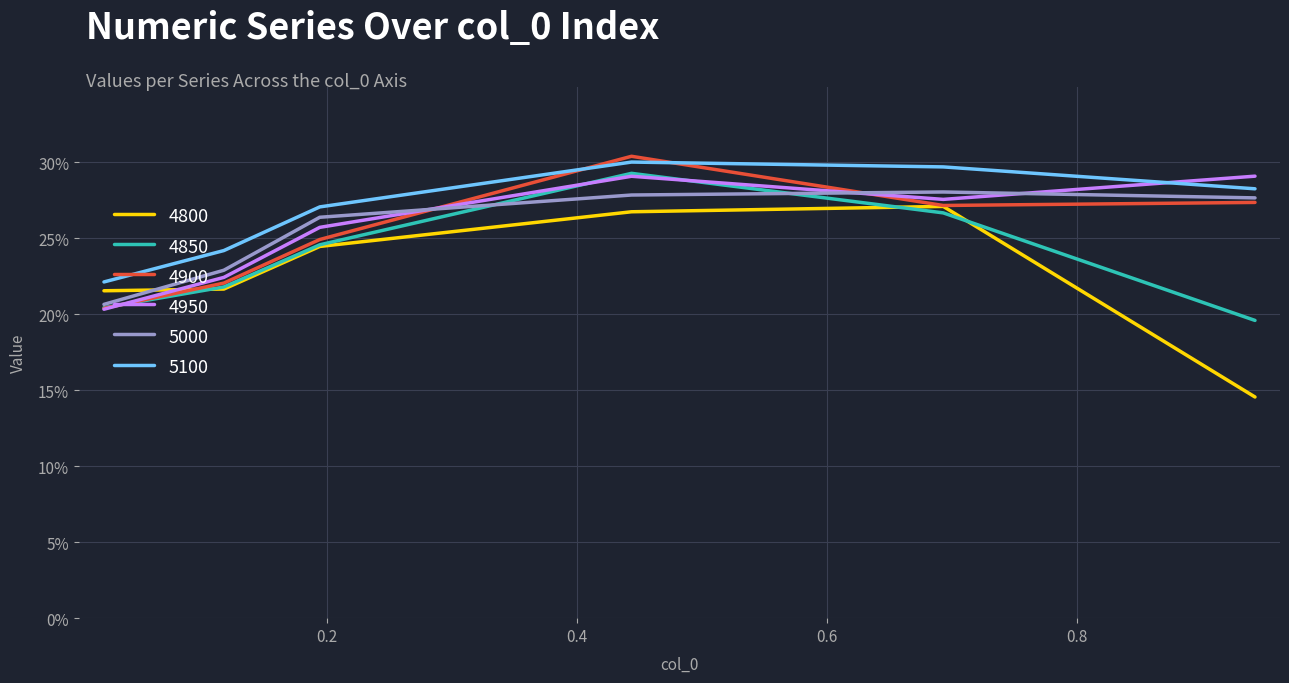

Does the chart display data point markers on the line(s)?

No